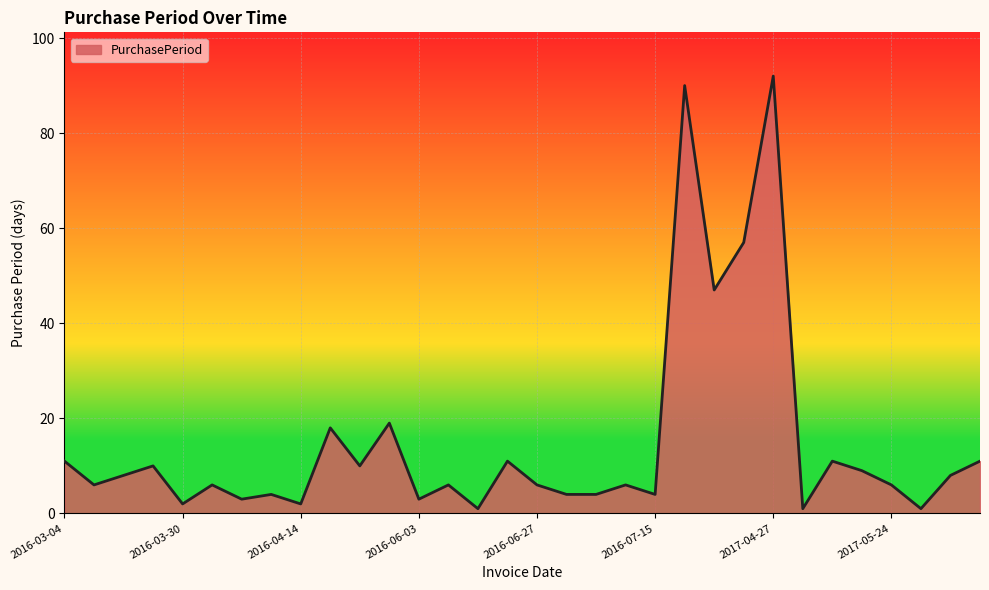

Reading right to left, extract all data points from this chart.

11	8	1	6	9	11	1	92	57	47	90	4	6	4	4	6	11	1	6	3	19	10	18	2	4	3	6	2	10	8	6	11